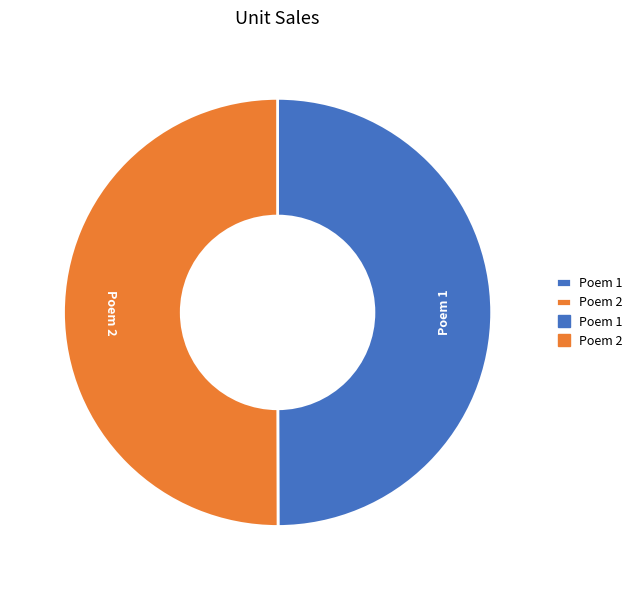

The Poem 2 slice represents 36% of the pie. True or false?

False